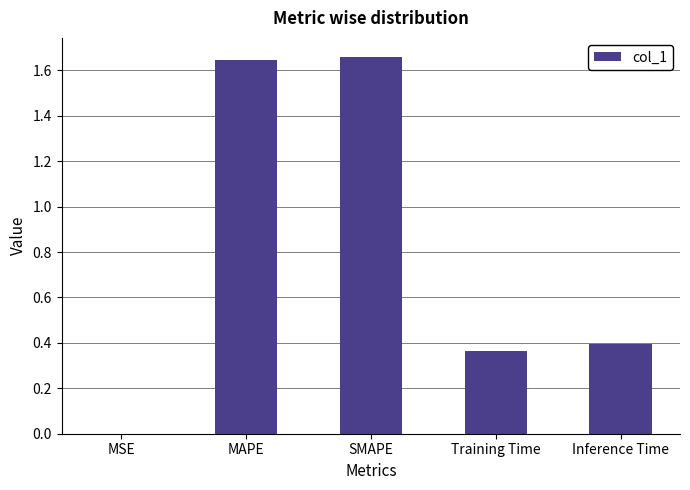

The chart shows a value of 0.2 at Inference Time. True or false?

False